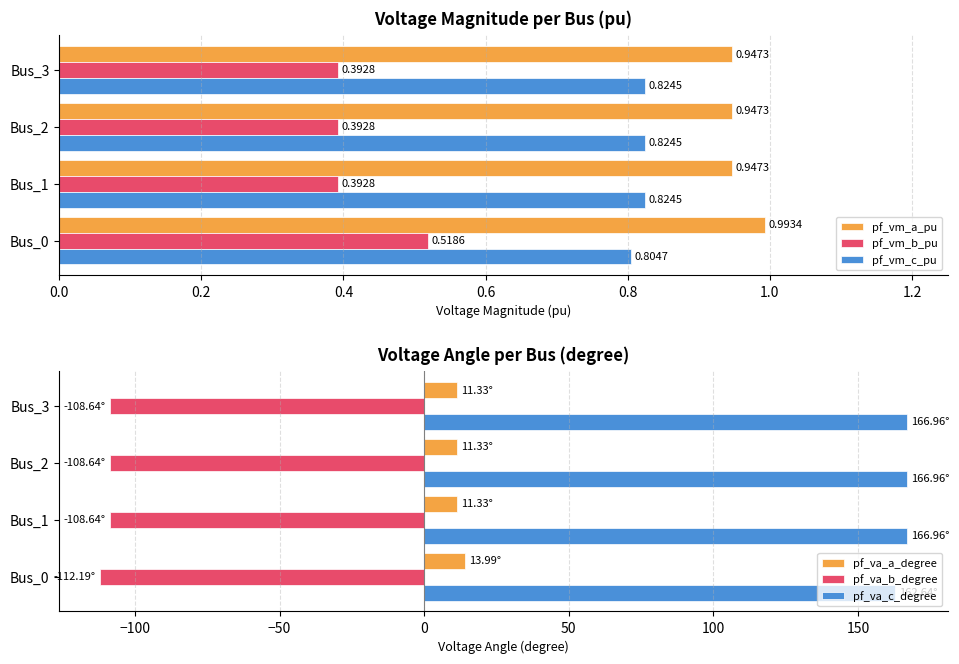

Reading left to right, extract all data points from this chart.

pf_vm_a_pu: 1.0	0.9	0.9	0.9
pf_vm_b_pu: 0.5	0.4	0.4	0.4
pf_vm_c_pu: 0.8	0.8	0.8	0.8
pf_va_a_degree: 14.0	11.3	11.3	11.3
pf_va_b_degree: -112.2	-108.6	-108.6	-108.6
pf_va_c_degree: 162.6	167.0	167.0	167.0